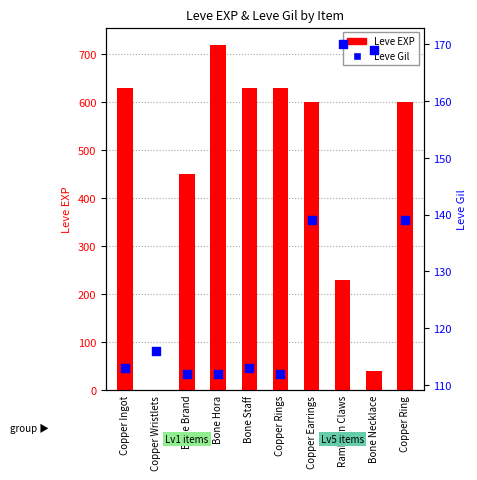

What is the total value across all series at Copper Wristlets?

117